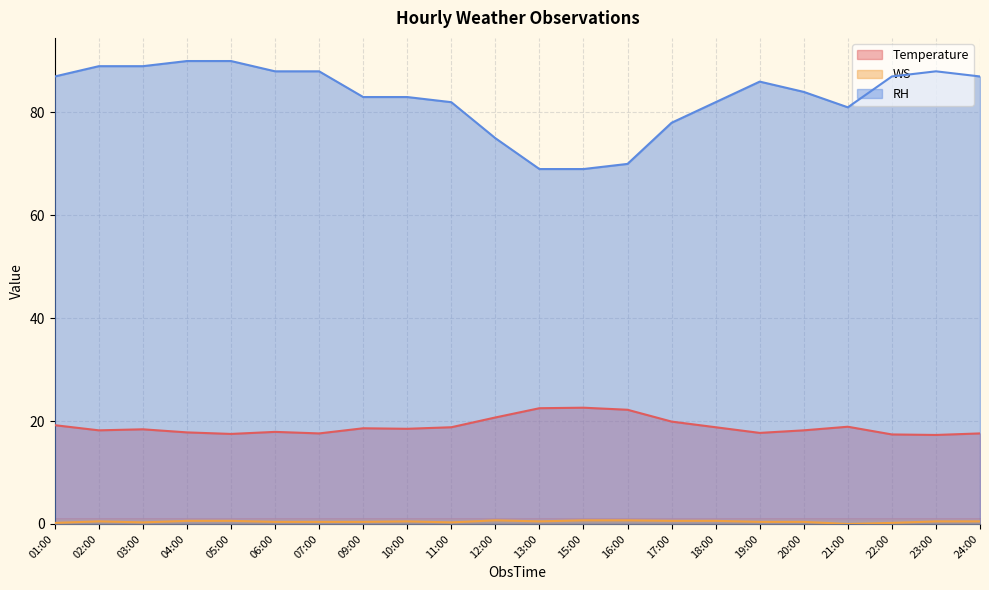

How many interior local valleys does the WS series have?

4